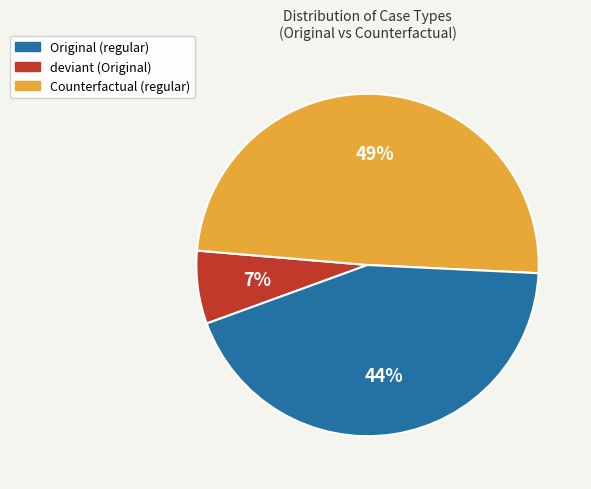

Does any single category account for the majority?

No